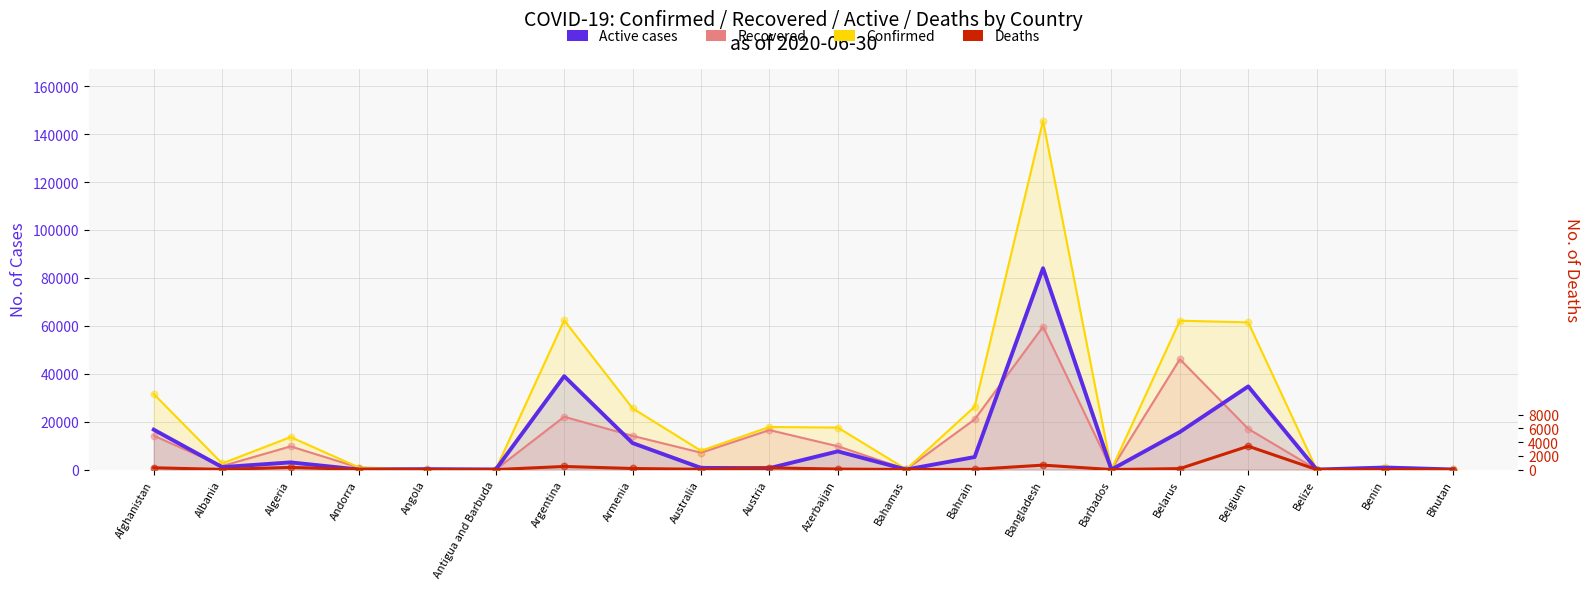

Is the value of Deaths at Australia greater than the value of Recovered at Belarus?

No